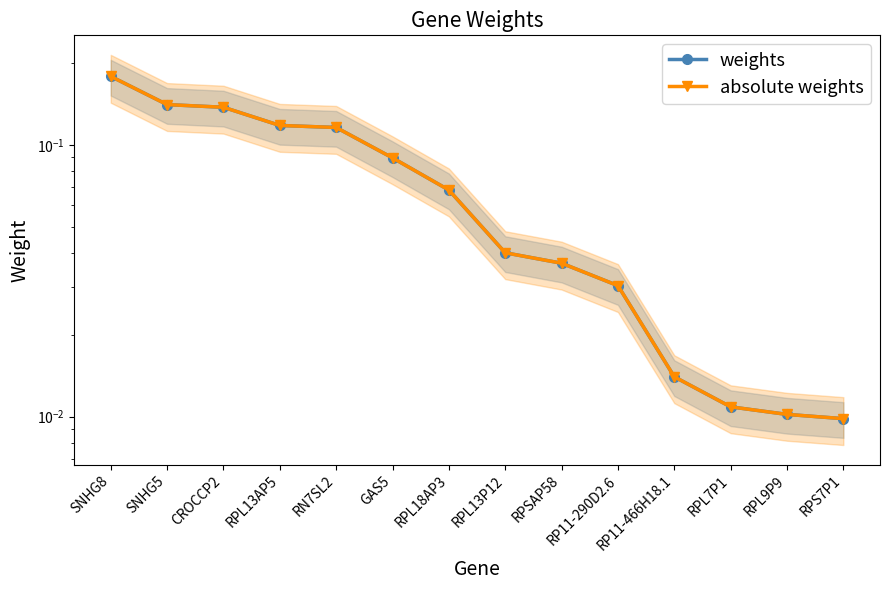

True or false: absolute weights and weights cross at least once.

False